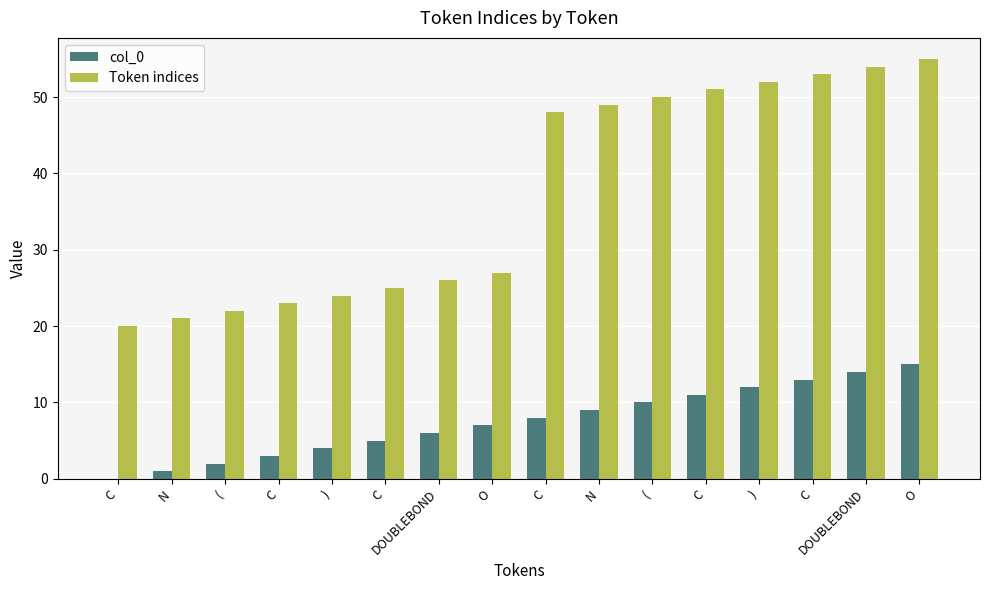

What is the label of the 4th bar from the right?

)